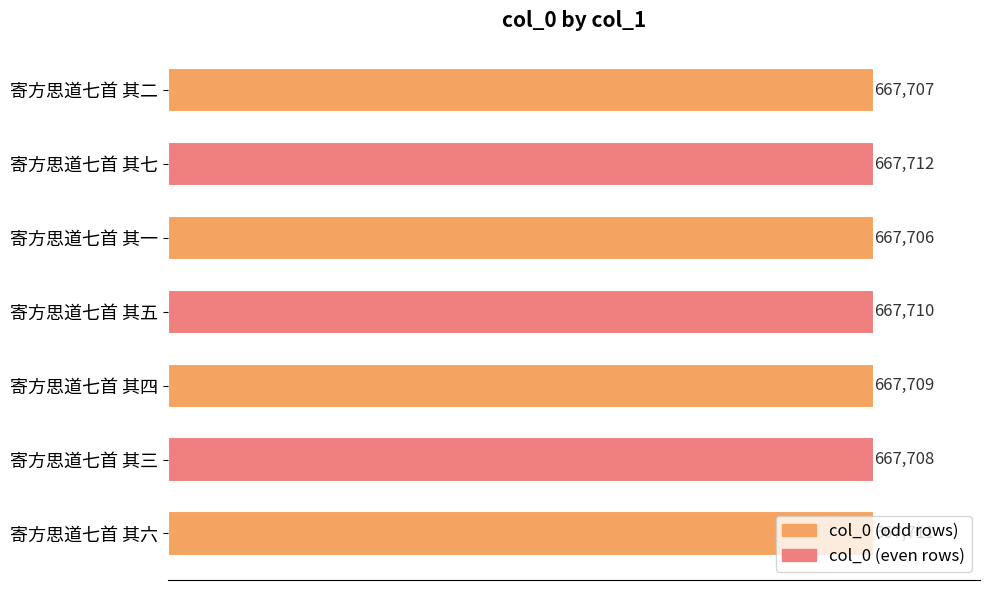

How many bars are there in total?

7